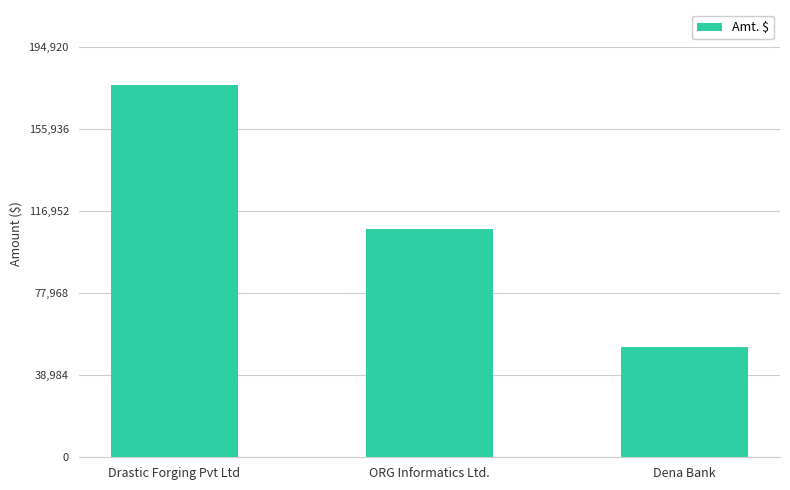

At which category does the chart reach its peak across all series?

Drastic Forging Pvt Ltd